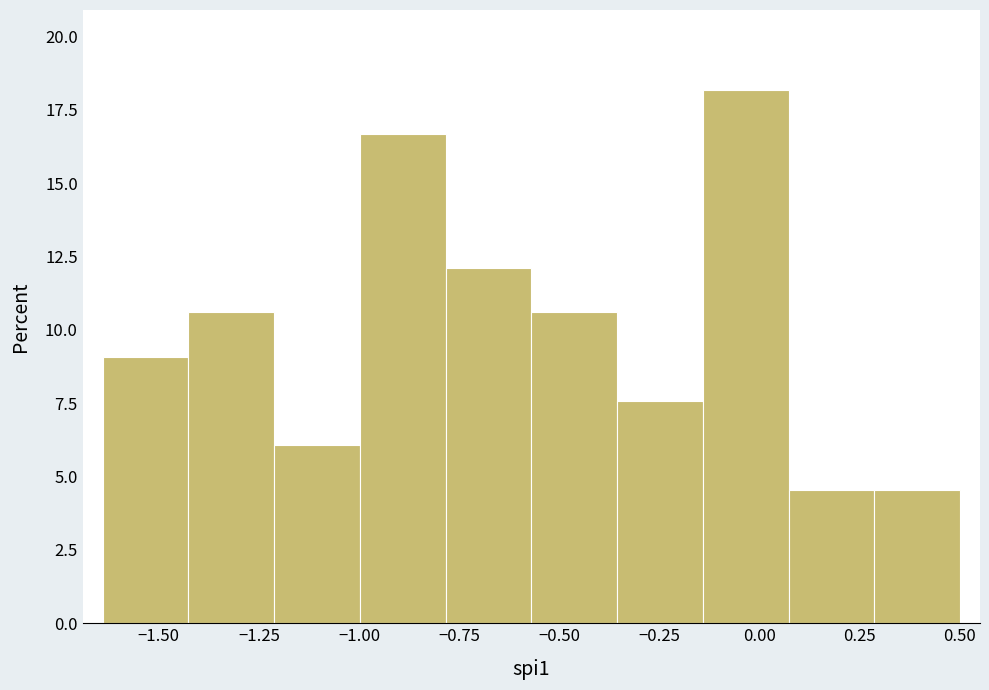

Reading left to right, list every bar in this chart as the range it spans on the x-axis followed by its height. Neither the bar edges nor the heights are printed on the chart, so give them approximately, as read against the axes.

-1.65 to -1.45: 9.0
-1.45 to -1.20: 10.5
-1.20 to -1.00: 6.0
-1.00 to -0.80: 16.5
-0.80 to -0.55: 12.0
-0.55 to -0.35: 10.5
-0.35 to -0.15: 7.5
-0.15 to 0.05: 18.0
0.05 to 0.30: 4.5
0.30 to 0.50: 4.5